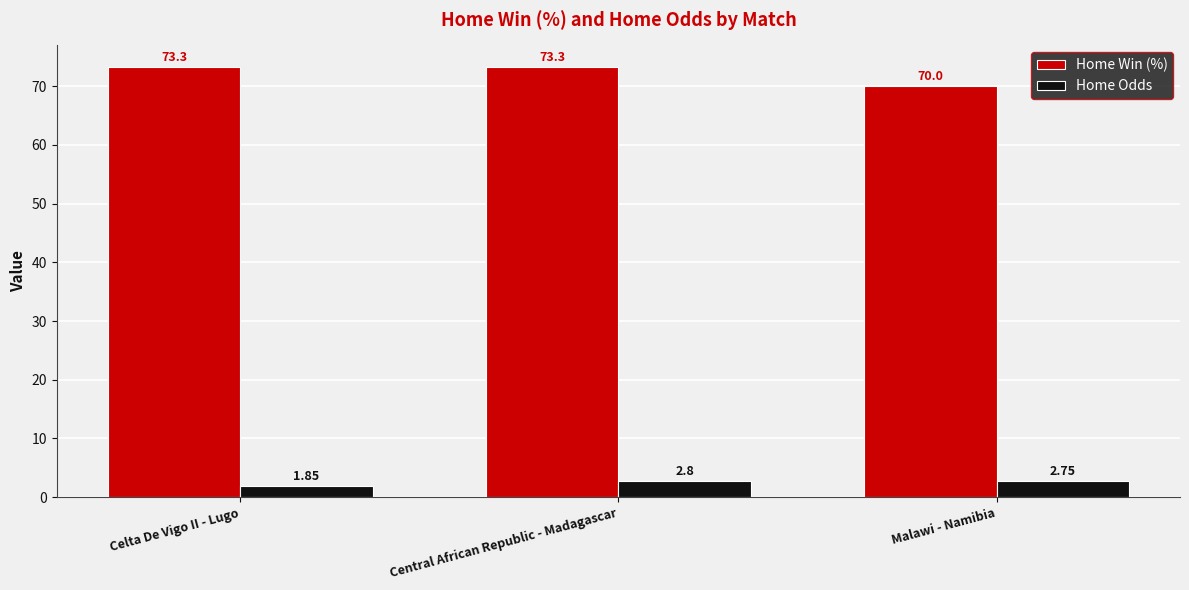

Which category has the highest value in the Home Odds series?

Central African Republic - Madagascar